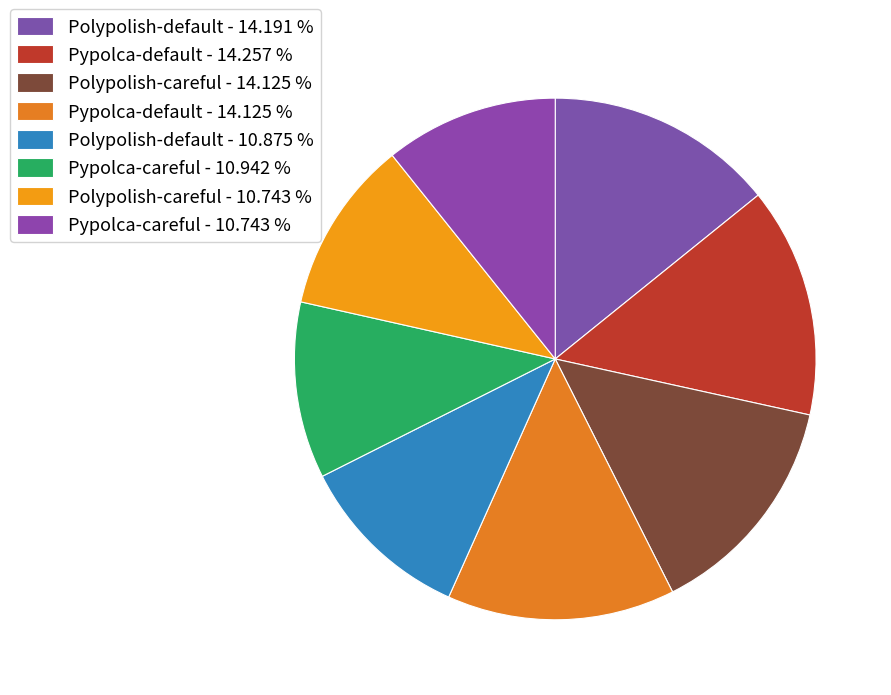

How many slices are in this pie chart?

8